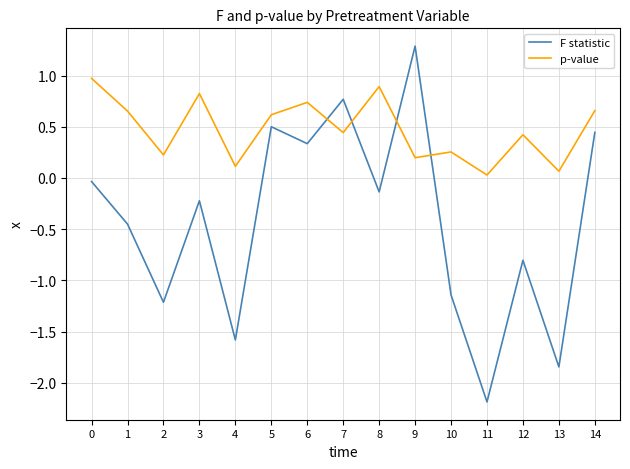

How many lines are shown in the chart?

2